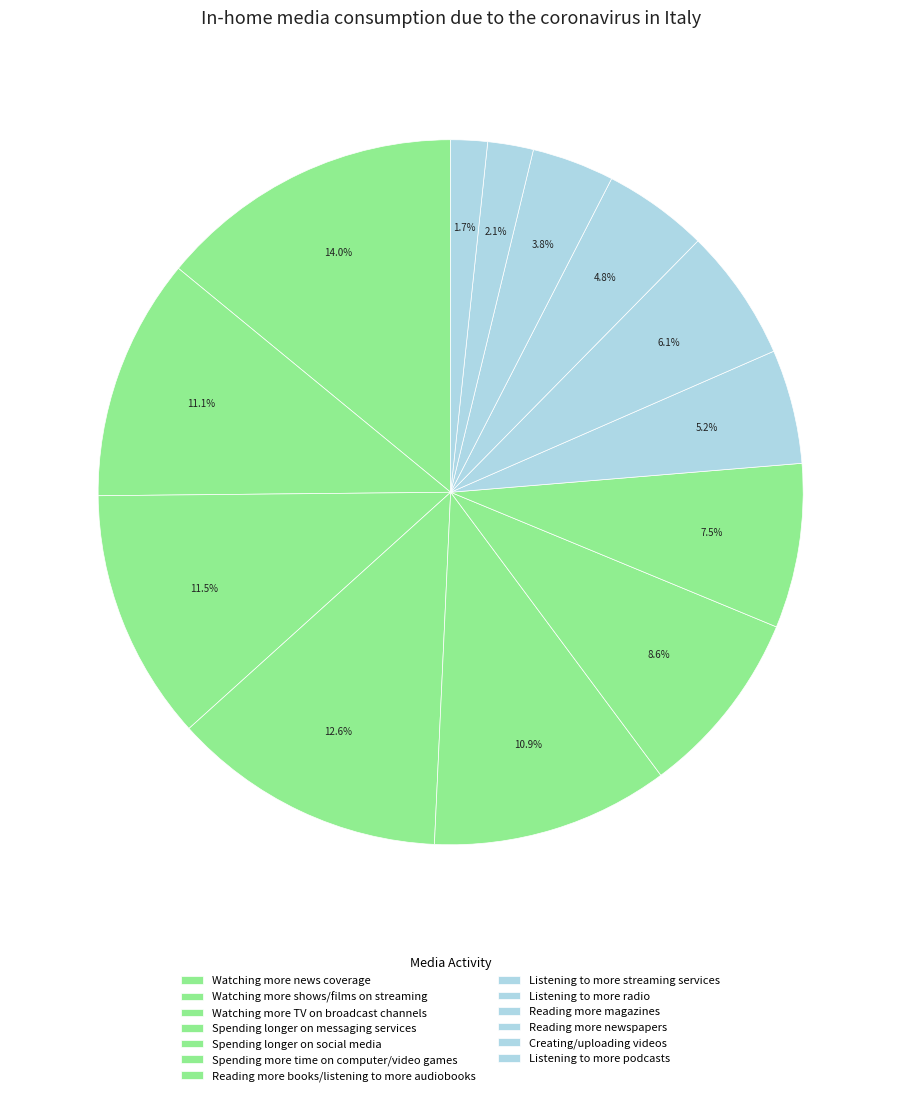

True or false: Watching more news coverage accounts for 8% of the total.

False